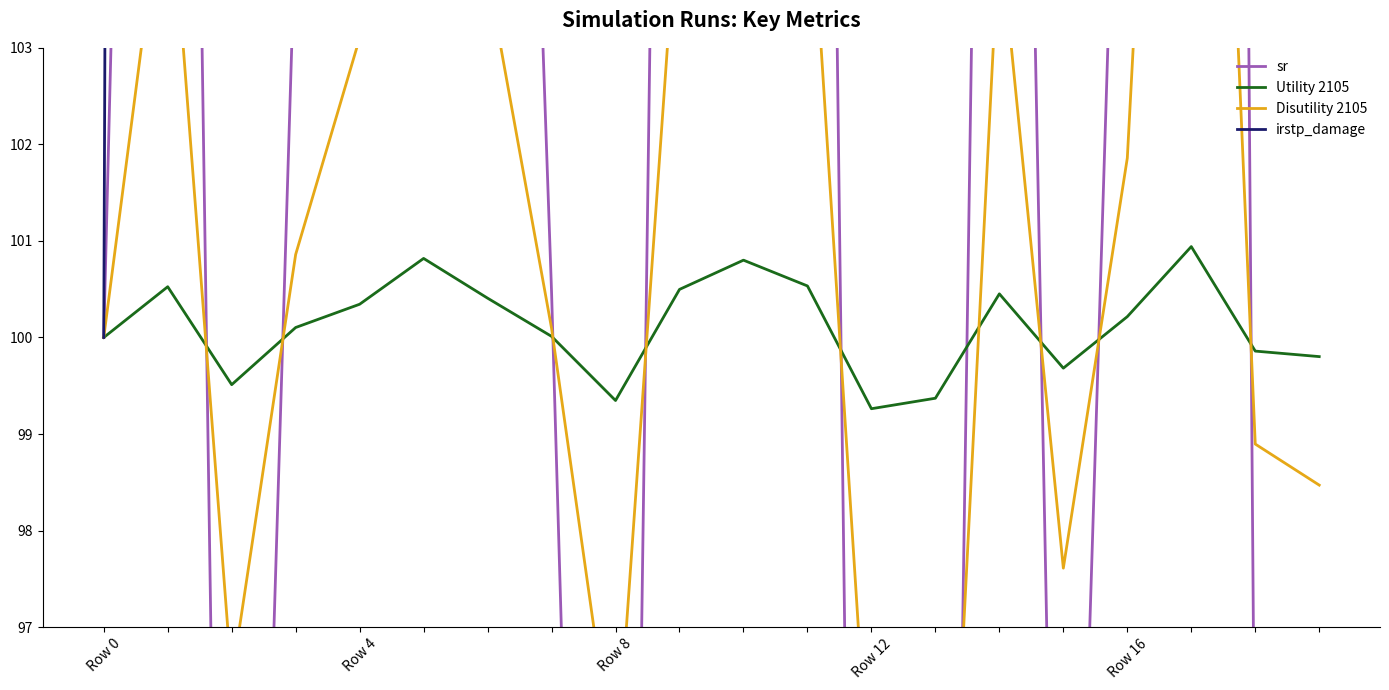

What is the label of the 13th point from the left?

Row 12